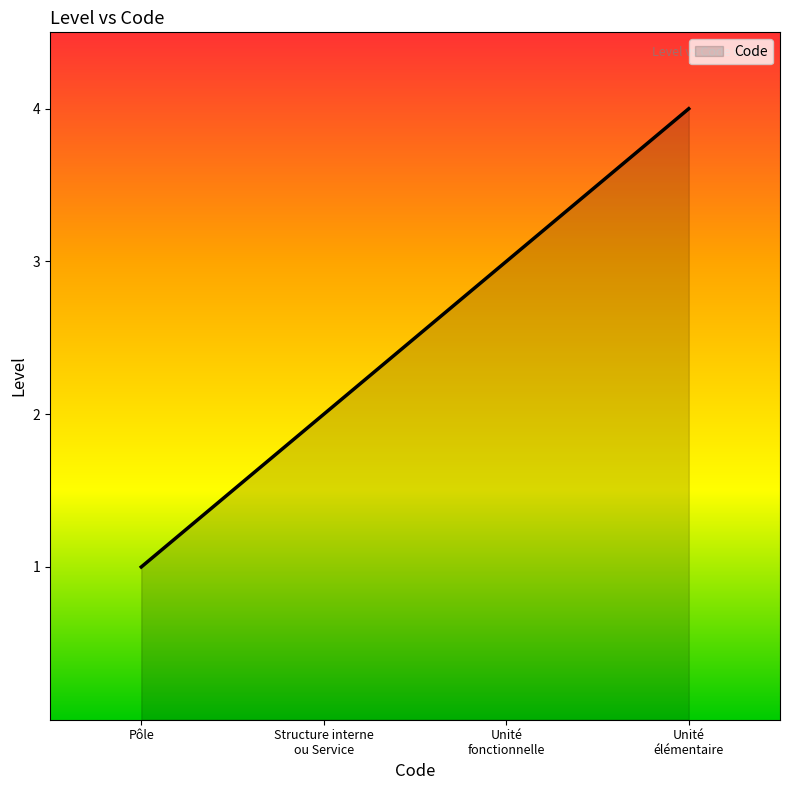

True or false: the data shows 1 at Pôle.

True